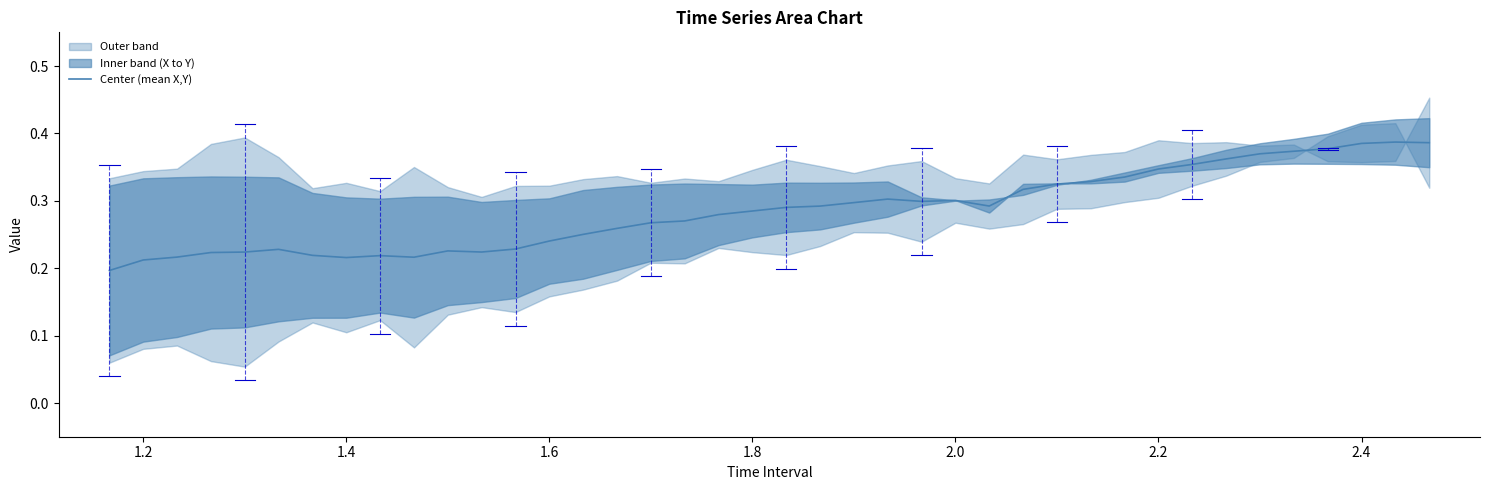

The chart shows a value of 0.1 at 17. True or false?

False